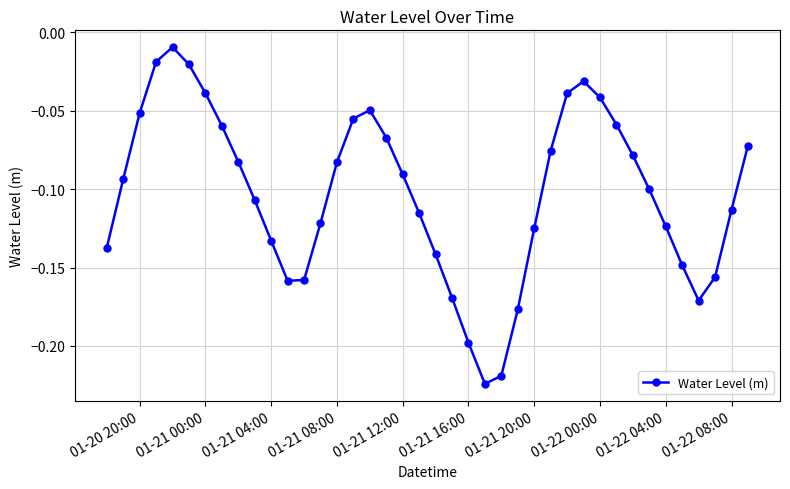

How many interior local peaks (higher than both neighbors) does the data have?

3